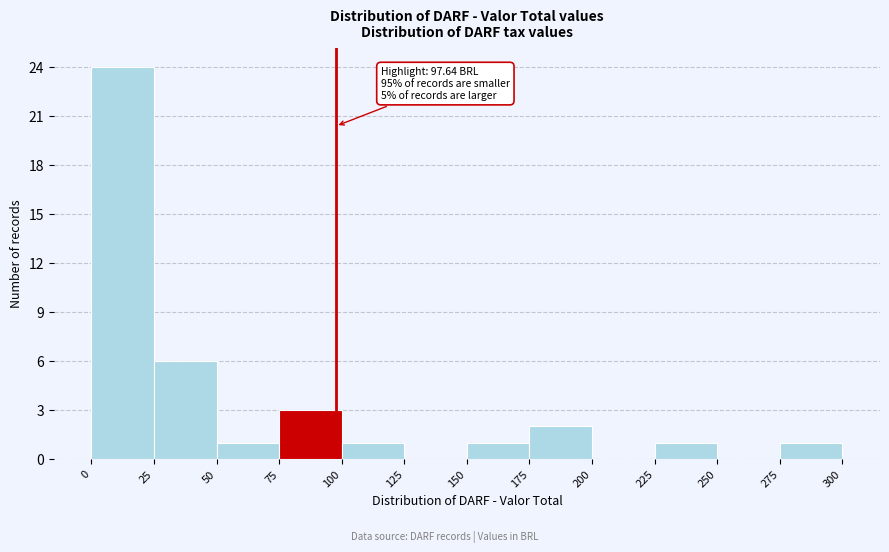

Over which range of the x-axis is the bar tallest?

0 to 25